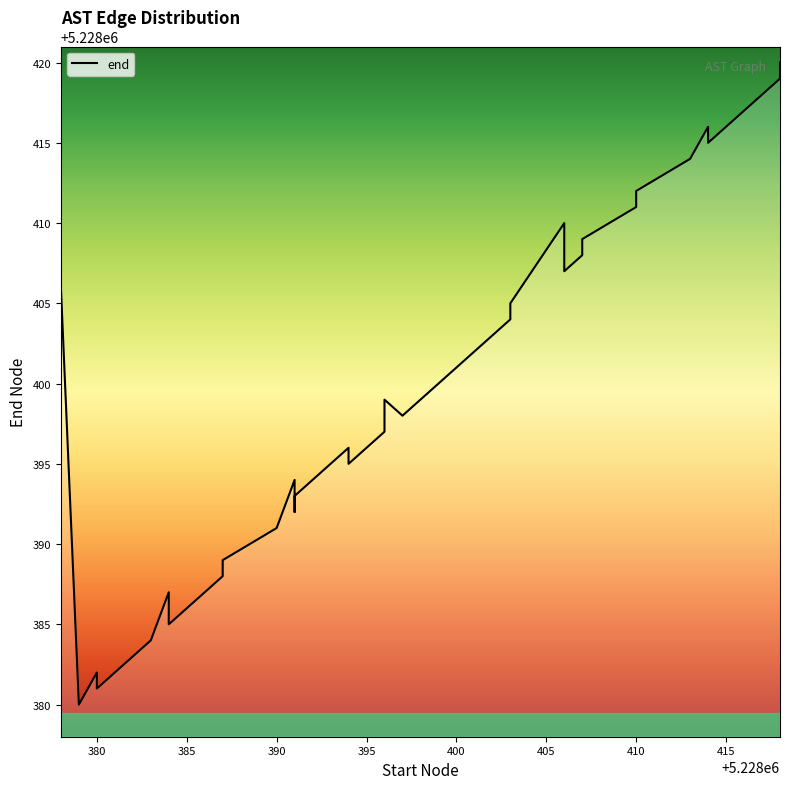

Count the number of data series in this chart.

1